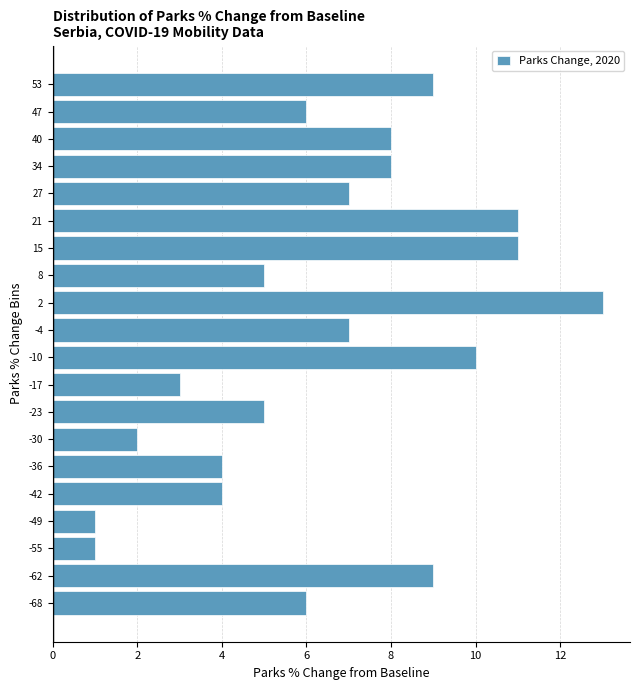

Reading bottom to top, list every bar in this chart as the range it spans on the y-axis followed by its length. Neither the bar edges nor the lengths are printed on the chart, so give them approximately, as read against the axes.

-72 to -66: 6
-66 to -59: 9
-59 to -53: 1
-53 to -46: 1
-46 to -40: 4
-40 to -33: 4
-33 to -27: 2
-27 to -20: 5
-20 to -14: 3
-14 to -7: 10
-7 to -1: 7
-1 to 5: 13
5 to 12: 5
12 to 18: 11
18 to 25: 11
25 to 31: 7
31 to 38: 8
38 to 44: 8
44 to 51: 6
51 to 57: 9